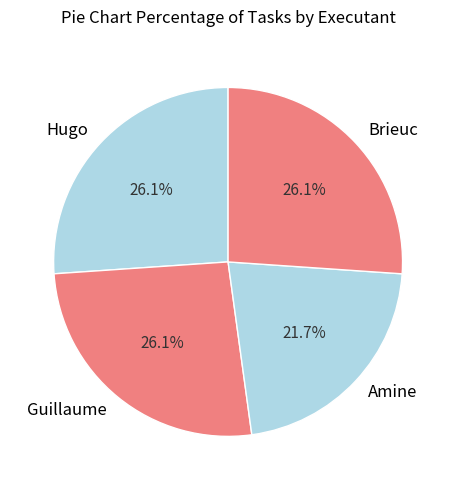

Which category has the smallest portion of the pie?

Amine